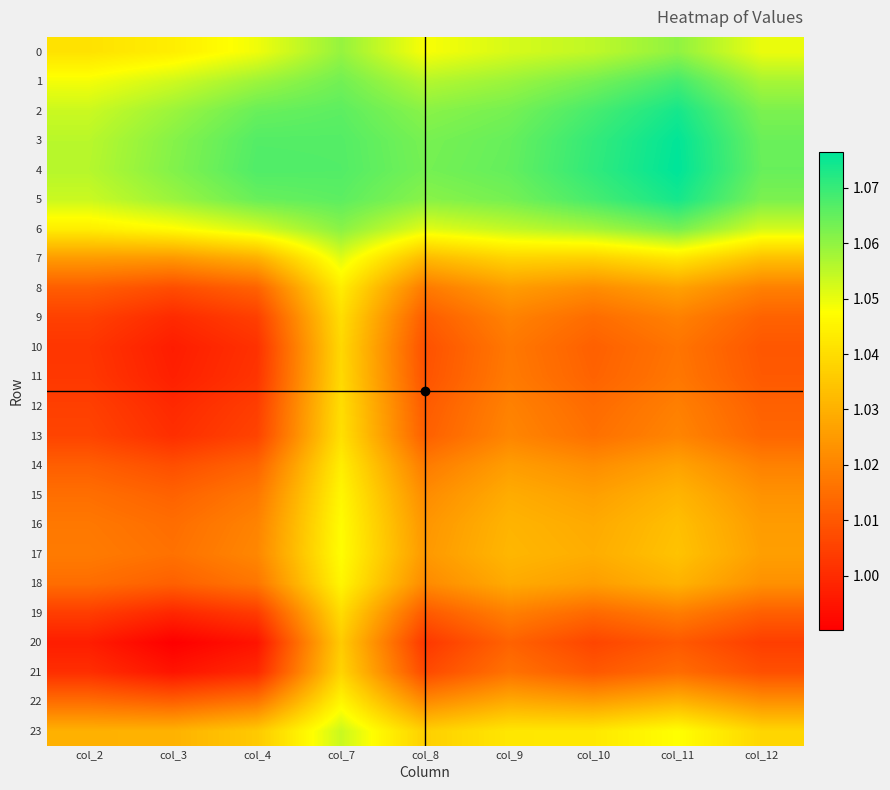

Reading right to left, transcribe all the data shown in this chart.

0: col_12=1.0	col_11=1.1	col_10=1.1	col_9=1.1	col_8=1.0	col_7=1.1	col_4=1.0	col_3=1.0	col_2=1.0
1: col_12=1.1	col_11=1.1	col_10=1.1	col_9=1.1	col_8=1.1	col_7=1.1	col_4=1.1	col_3=1.1	col_2=1.0
2: col_12=1.1	col_11=1.1	col_10=1.1	col_9=1.1	col_8=1.1	col_7=1.1	col_4=1.1	col_3=1.1	col_2=1.1
3: col_12=1.1	col_11=1.1	col_10=1.1	col_9=1.1	col_8=1.1	col_7=1.1	col_4=1.1	col_3=1.1	col_2=1.1
4: col_12=1.1	col_11=1.1	col_10=1.1	col_9=1.1	col_8=1.1	col_7=1.1	col_4=1.1	col_3=1.1	col_2=1.1
5: col_12=1.1	col_11=1.1	col_10=1.1	col_9=1.1	col_8=1.1	col_7=1.1	col_4=1.1	col_3=1.1	col_2=1.1
6: col_12=1.1	col_11=1.1	col_10=1.1	col_9=1.1	col_8=1.1	col_7=1.1	col_4=1.1	col_3=1.0	col_2=1.0
7: col_12=1.0	col_11=1.0	col_10=1.0	col_9=1.0	col_8=1.0	col_7=1.1	col_4=1.0	col_3=1.0	col_2=1.0
8: col_12=1.0	col_11=1.0	col_10=1.0	col_9=1.0	col_8=1.0	col_7=1.0	col_4=1.0	col_3=1.0	col_2=1.0
9: col_12=1.0	col_11=1.0	col_10=1.0	col_9=1.0	col_8=1.0	col_7=1.0	col_4=1.0	col_3=1.0	col_2=1.0
10: col_12=1.0	col_11=1.0	col_10=1.0	col_9=1.0	col_8=1.0	col_7=1.0	col_4=1.0	col_3=1.0	col_2=1.0
11: col_12=1.0	col_11=1.0	col_10=1.0	col_9=1.0	col_8=1.0	col_7=1.0	col_4=1.0	col_3=1.0	col_2=1.0
12: col_12=1.0	col_11=1.0	col_10=1.0	col_9=1.0	col_8=1.0	col_7=1.0	col_4=1.0	col_3=1.0	col_2=1.0
13: col_12=1.0	col_11=1.0	col_10=1.0	col_9=1.0	col_8=1.0	col_7=1.0	col_4=1.0	col_3=1.0	col_2=1.0
14: col_12=1.0	col_11=1.0	col_10=1.0	col_9=1.0	col_8=1.0	col_7=1.0	col_4=1.0	col_3=1.0	col_2=1.0
15: col_12=1.0	col_11=1.0	col_10=1.0	col_9=1.0	col_8=1.0	col_7=1.0	col_4=1.0	col_3=1.0	col_2=1.0
16: col_12=1.0	col_11=1.0	col_10=1.0	col_9=1.0	col_8=1.0	col_7=1.0	col_4=1.0	col_3=1.0	col_2=1.0
17: col_12=1.0	col_11=1.0	col_10=1.0	col_9=1.0	col_8=1.0	col_7=1.0	col_4=1.0	col_3=1.0	col_2=1.0
18: col_12=1.0	col_11=1.0	col_10=1.0	col_9=1.0	col_8=1.0	col_7=1.0	col_4=1.0	col_3=1.0	col_2=1.0
19: col_12=1.0	col_11=1.0	col_10=1.0	col_9=1.0	col_8=1.0	col_7=1.0	col_4=1.0	col_3=1.0	col_2=1.0
20: col_12=1.0	col_11=1.0	col_10=1.0	col_9=1.0	col_8=1.0	col_7=1.0	col_4=1.0	col_3=1.0	col_2=1.0
21: col_12=1.0	col_11=1.0	col_10=1.0	col_9=1.0	col_8=1.0	col_7=1.0	col_4=1.0	col_3=1.0	col_2=1.0
22: col_12=1.0	col_11=1.0	col_10=1.0	col_9=1.0	col_8=1.0	col_7=1.0	col_4=1.0	col_3=1.0	col_2=1.0
23: col_12=1.0	col_11=1.0	col_10=1.0	col_9=1.0	col_8=1.0	col_7=1.1	col_4=1.0	col_3=1.0	col_2=1.0